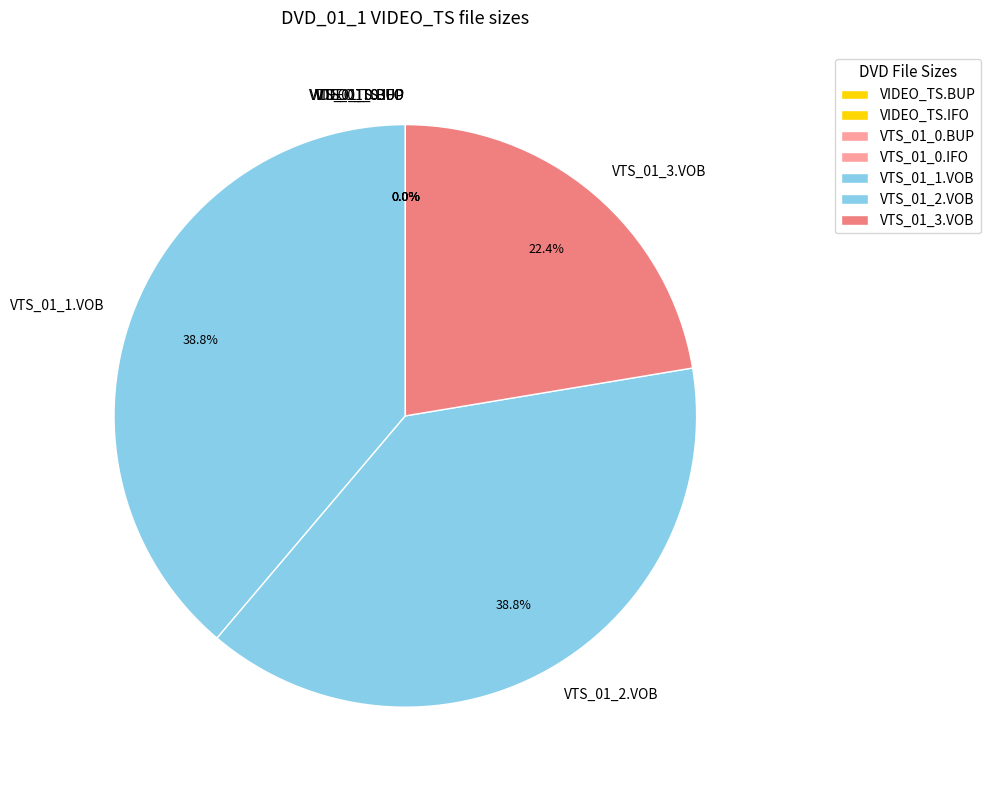

Rank the categories by value from lowest to highest.

VIDEO_TS.BUP, VIDEO_TS.IFO, VTS_01_0.BUP, VTS_01_0.IFO, VTS_01_3.VOB, VTS_01_1.VOB, VTS_01_2.VOB